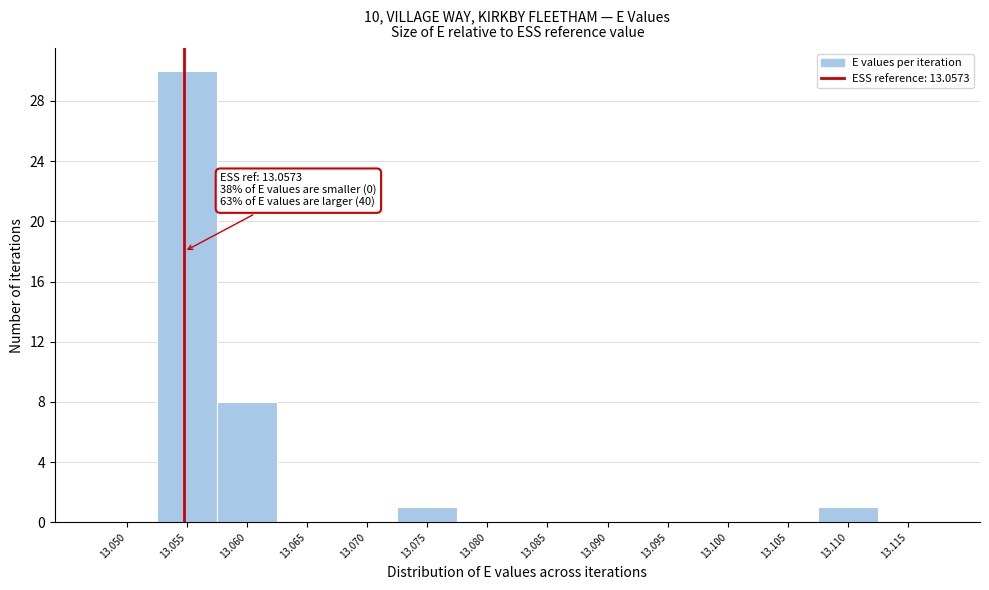

Reading left to right, what are all the values shown in this chart?

13.050=0	13.055=30	13.060=8	13.065=0	13.070=0	13.075=1	13.080=0	13.085=0	13.090=0	13.095=0	13.100=0	13.105=0	13.110=1	13.115=0